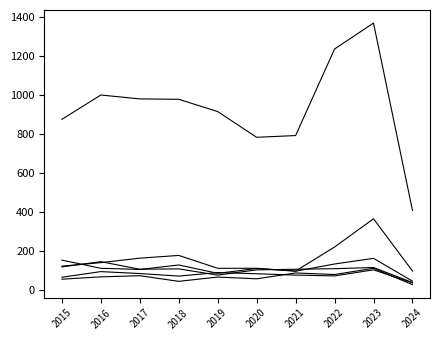

Count the number of data series in this chart.

6